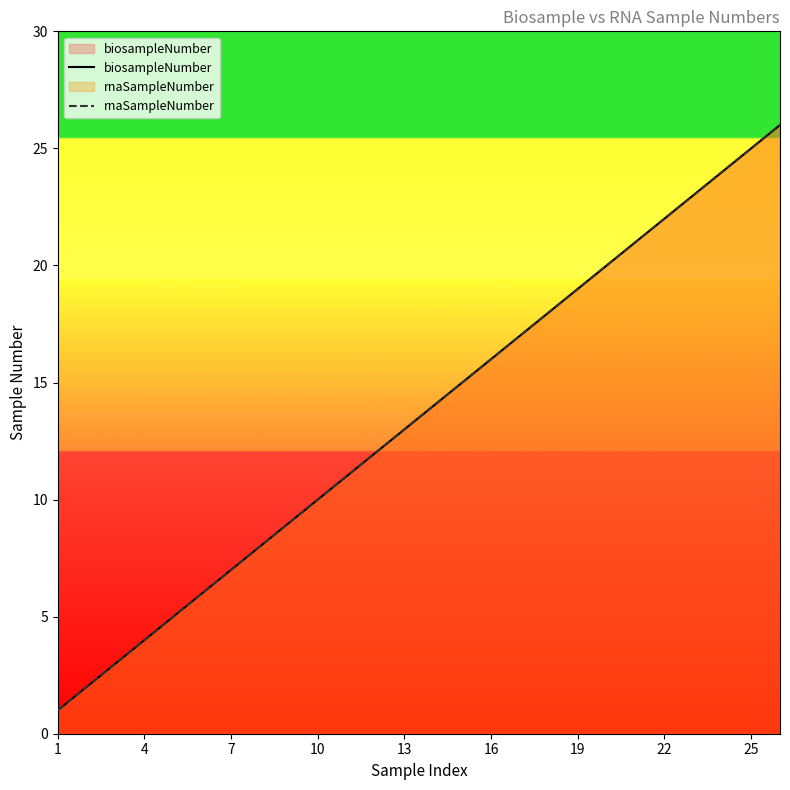

Count the number of data series in this chart.

2